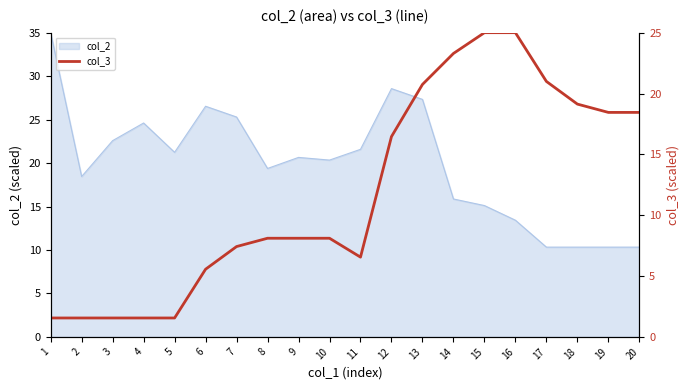

The col_2 series shows 13.4 at 16. True or false?

True